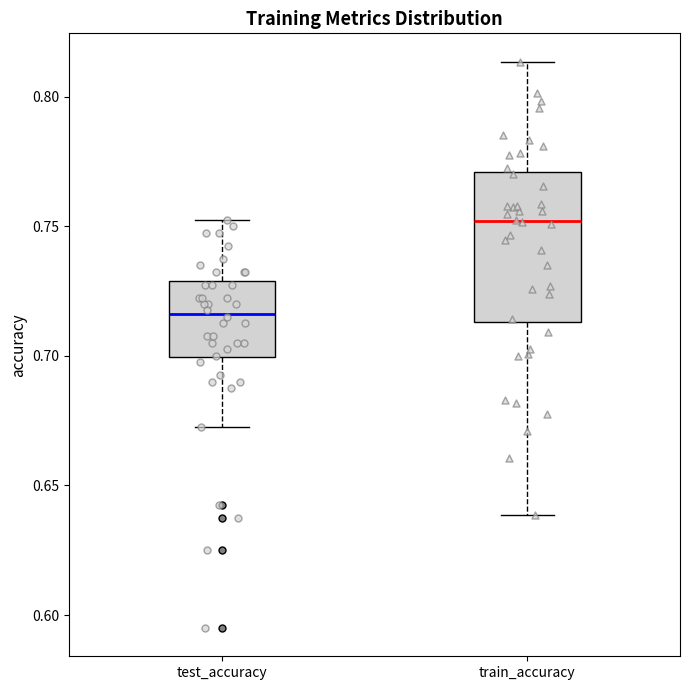

Which box's median line is the highest?

train_accuracy